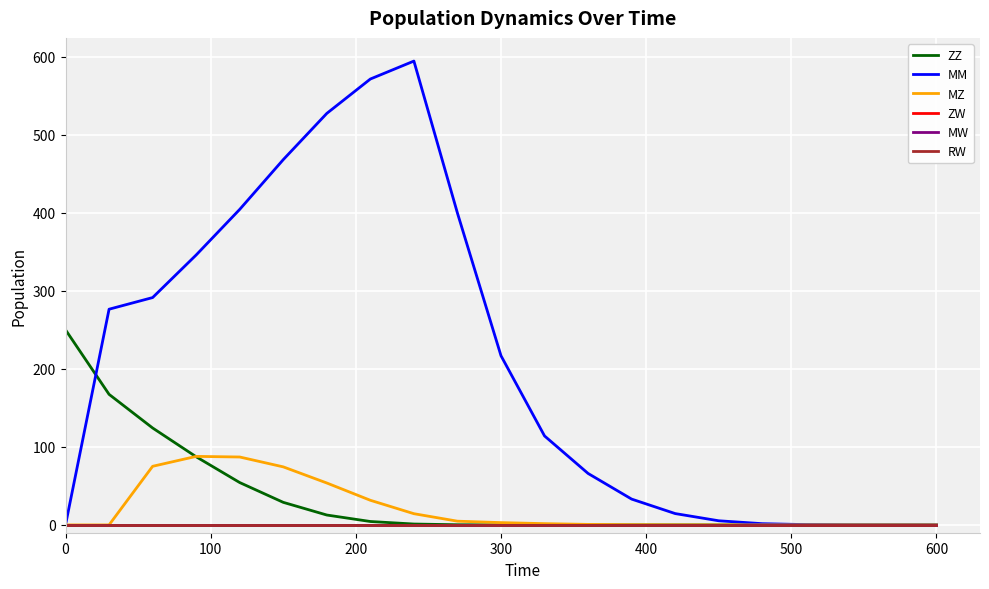

Does the chart have visible grid lines?

Yes